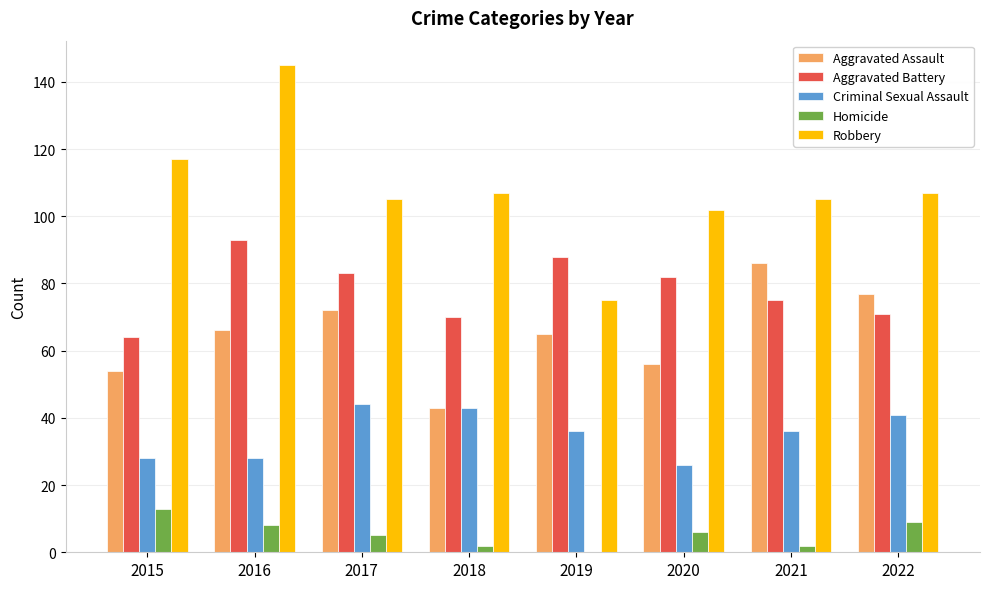

How many groups of bars are there?

8